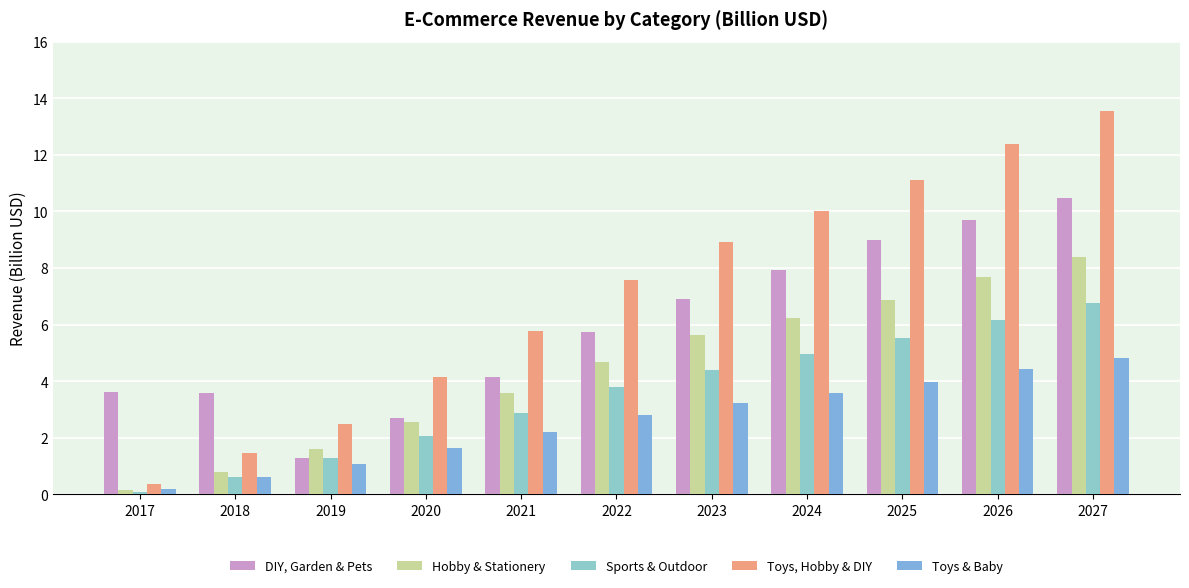

What are all the series names shown in the legend?

DIY, Garden & Pets, Hobby & Stationery, Sports & Outdoor, Toys, Hobby & DIY, Toys & Baby